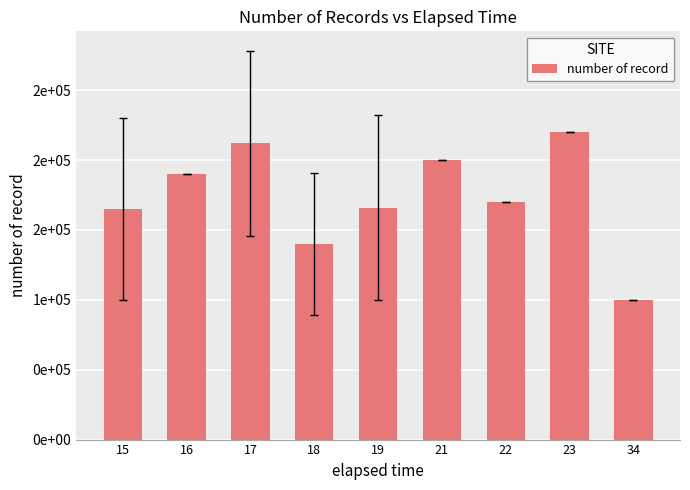

Reading left to right, extract all data points from this chart.

165000	190000	212000	140000	166000	200000	170000	220000	100000